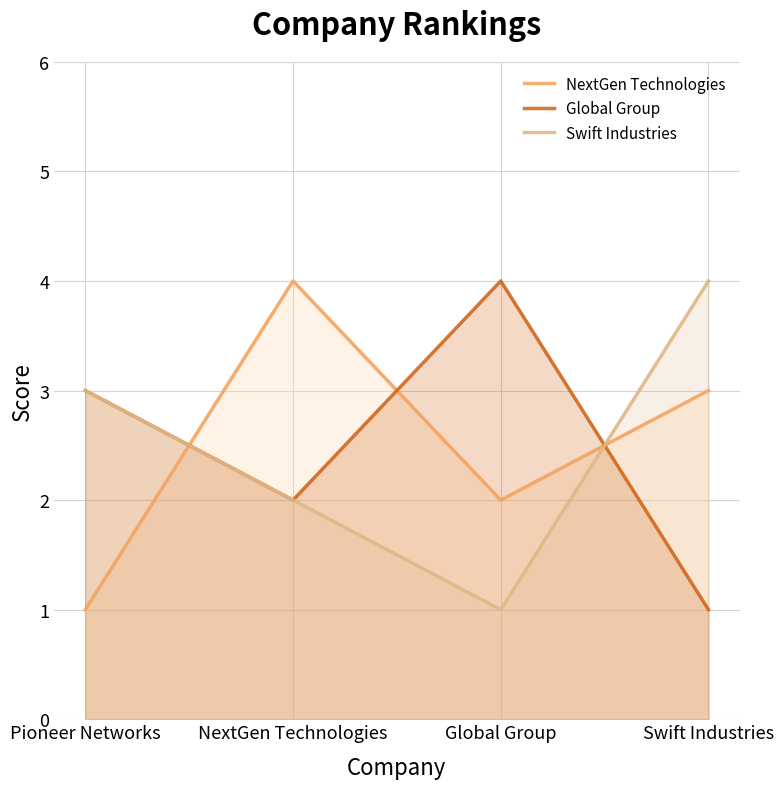

At Swift Industries, list the series in order from smallest to largest.

Global Group, NextGen Technologies, Swift Industries